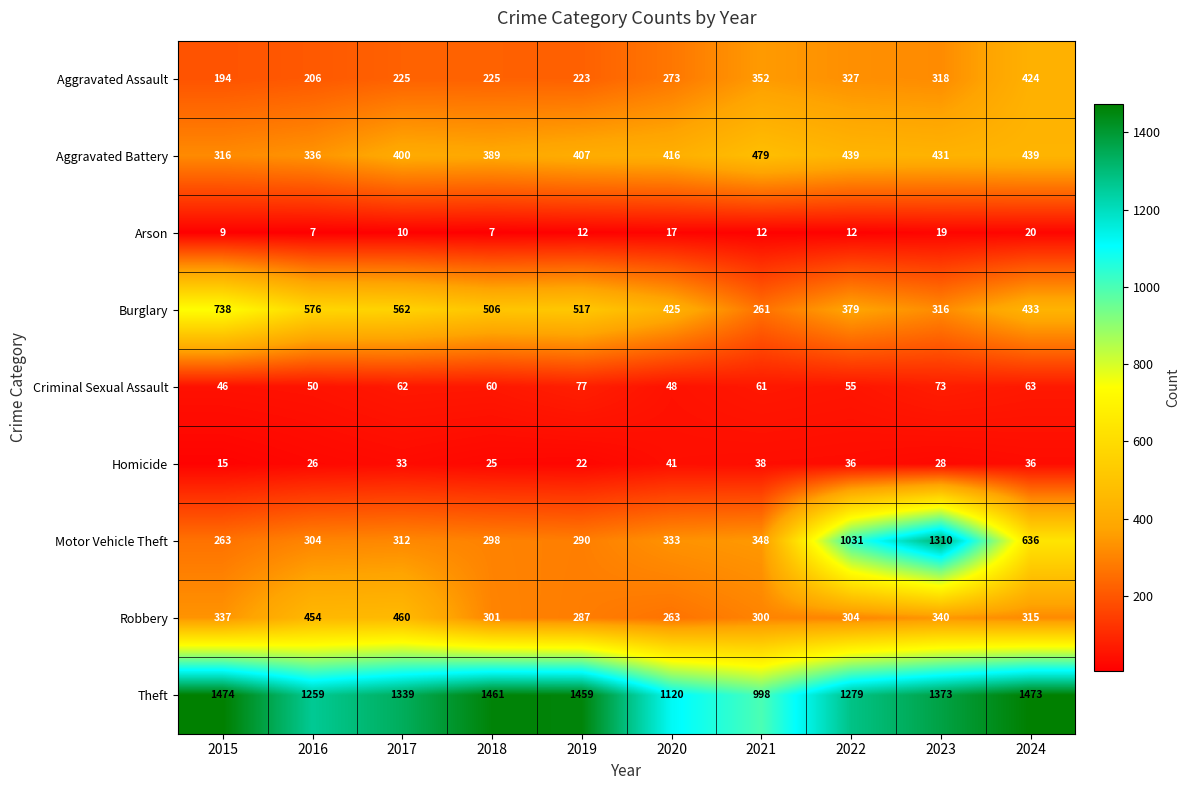

At which category is the sum across all series the highest?

2023